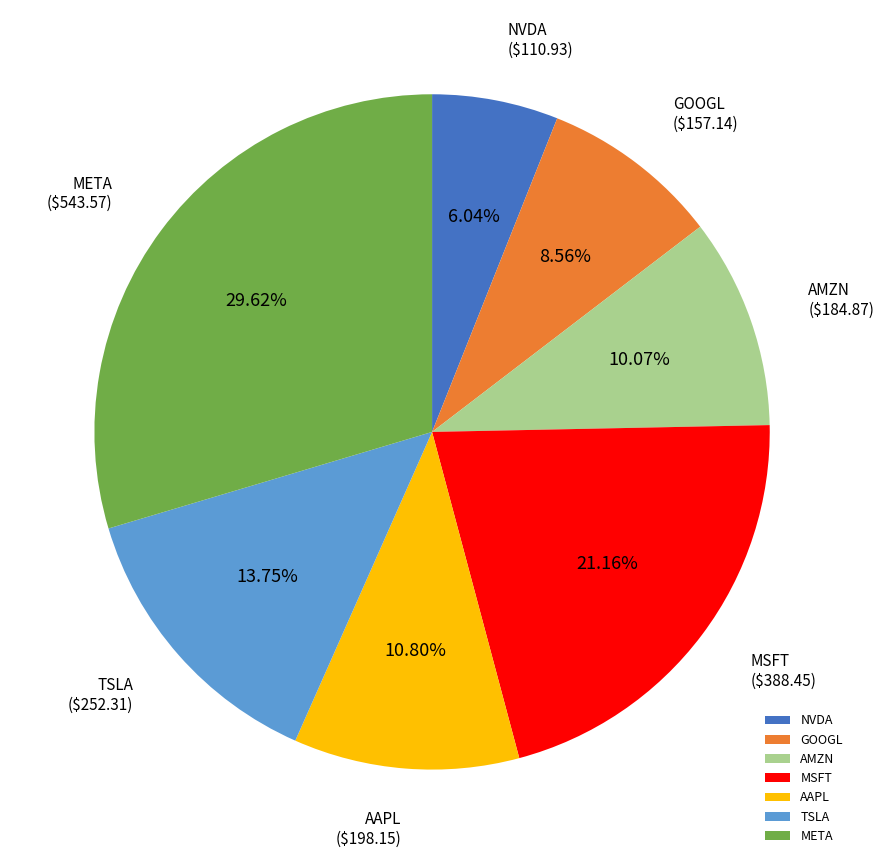

Between MSFT and META, which is larger?

META